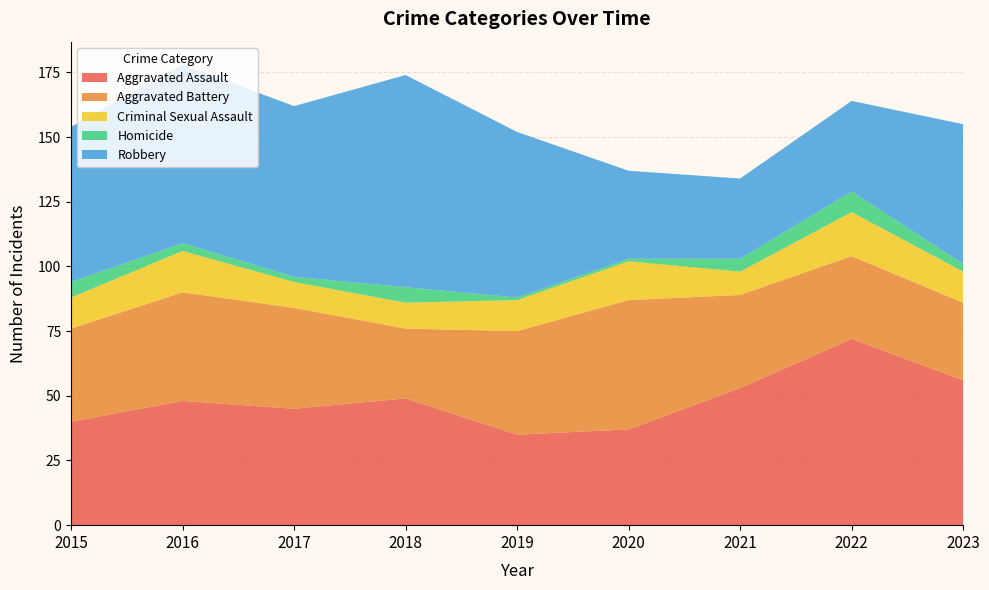

Reading left to right, list all the values displayed in this chart.

Aggravated Assault: 2015=40	2016=48	2017=45	2018=49	2019=35	2020=37	2021=53	2022=72	2023=56
Aggravated Battery: 2015=36	2016=42	2017=39	2018=27	2019=40	2020=50	2021=36	2022=32	2023=30
Criminal Sexual Assault: 2015=12	2016=16	2017=10	2018=10	2019=12	2020=15	2021=9	2022=17	2023=12
Homicide: 2015=6	2016=3	2017=2	2018=6	2019=1	2020=1	2021=5	2022=8	2023=3
Robbery: 2015=60	2016=69	2017=66	2018=82	2019=64	2020=34	2021=31	2022=35	2023=54